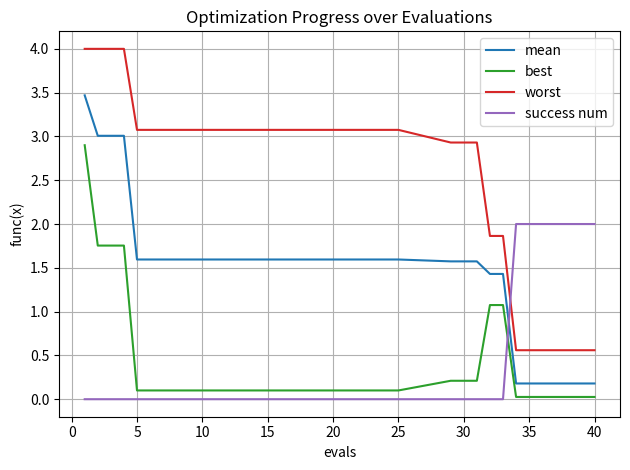

What is the maximum value for best?

2.9